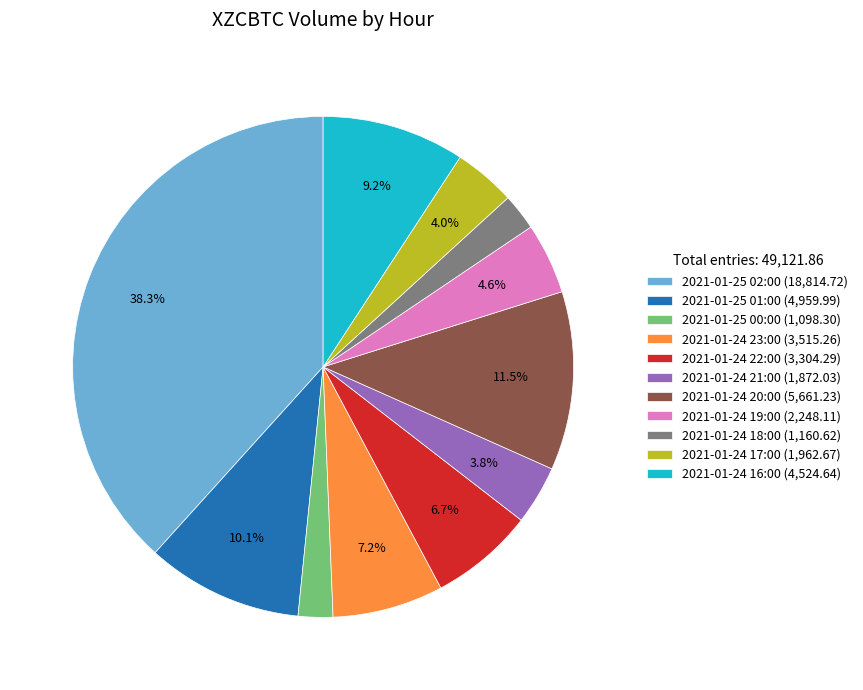

Count the number of slices in the pie.

11